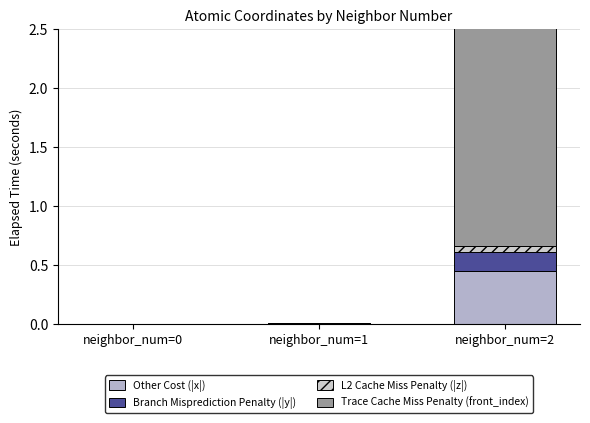

The L2 Cache Miss Penalty (|z|) series shows 0.0 at neighbor_num=1. True or false?

True